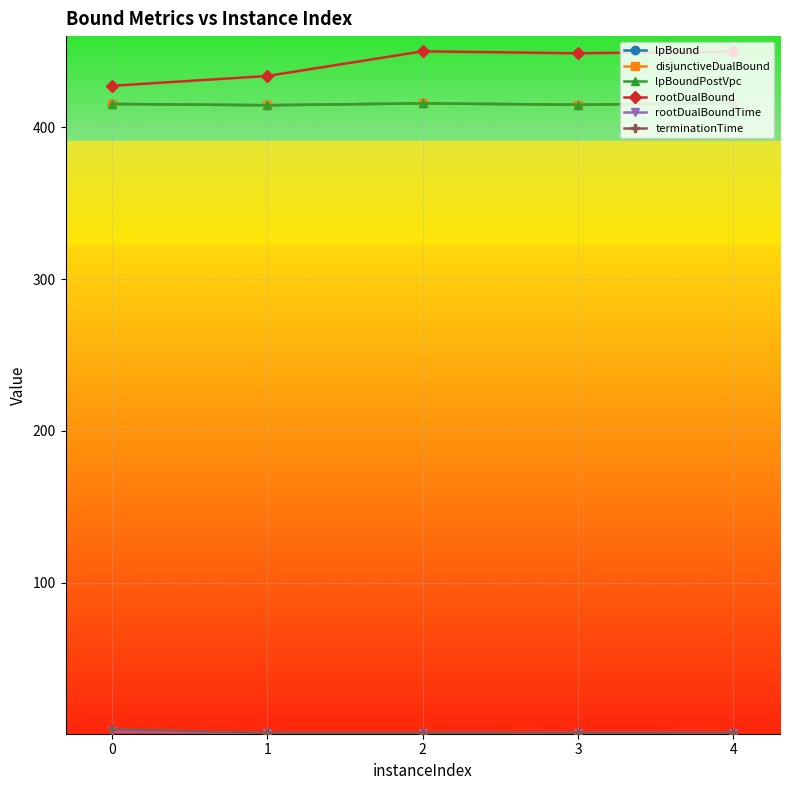

Is this an area chart (filled region under the line)?

No